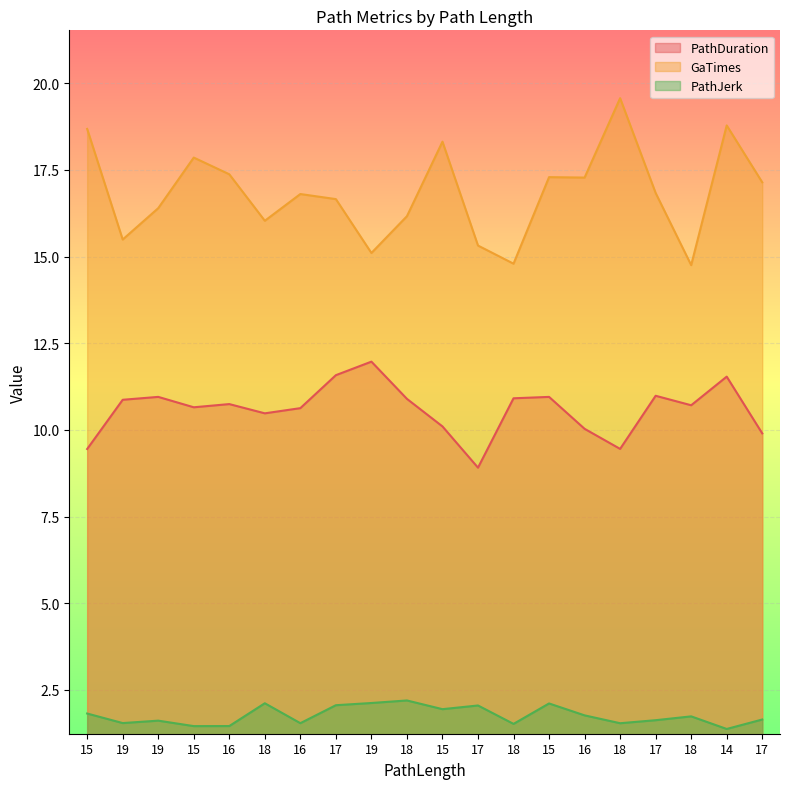

Which series has the largest range (max minus min)?

GaTimes